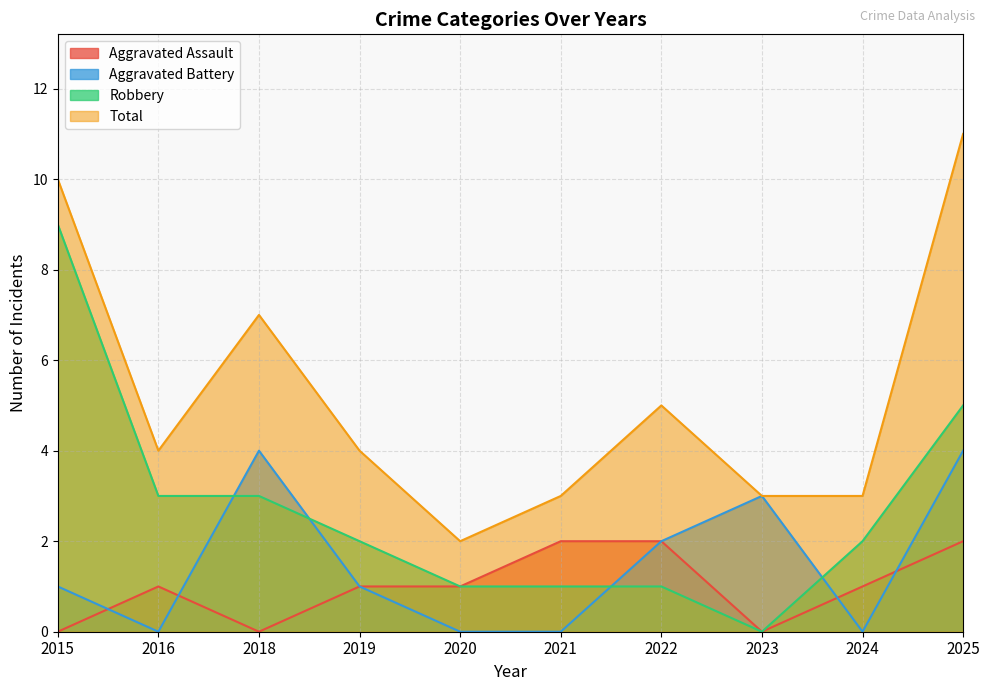

True or false: Total and Aggravated Battery intersect in this chart.

False